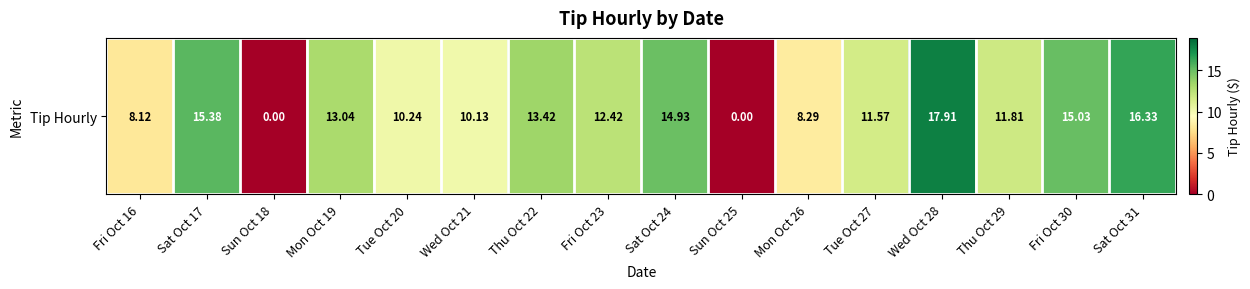

Which category has the highest value across all series?

Wed Oct 28